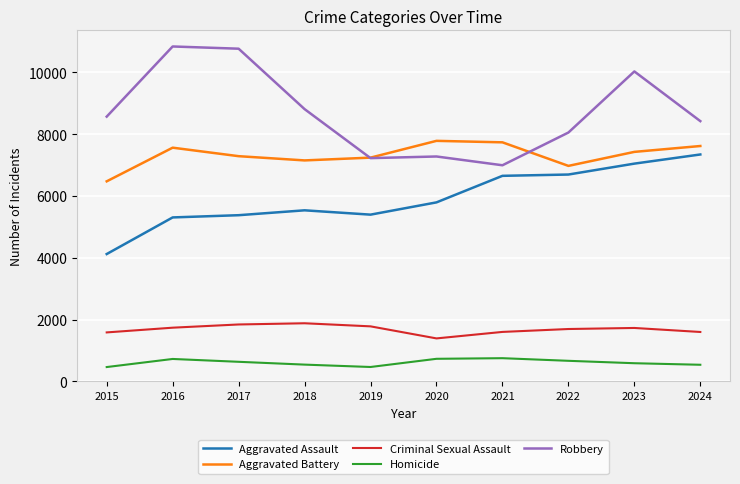

The Aggravated Assault series shows 5305 at 2016. True or false?

True